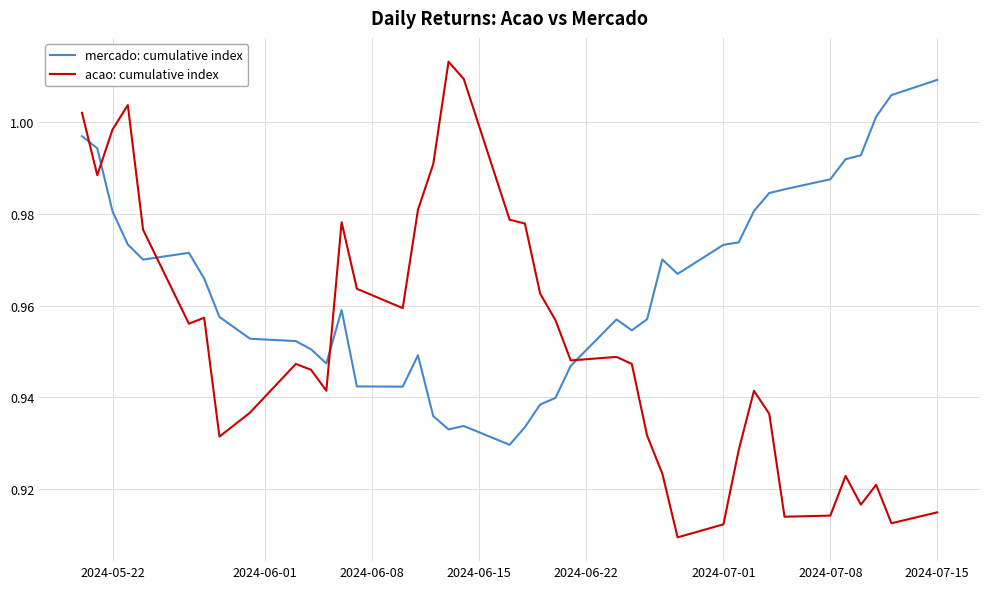

After their last crossing, which series has the higher values: mercado: cumulative index or acao: cumulative index?

mercado: cumulative index